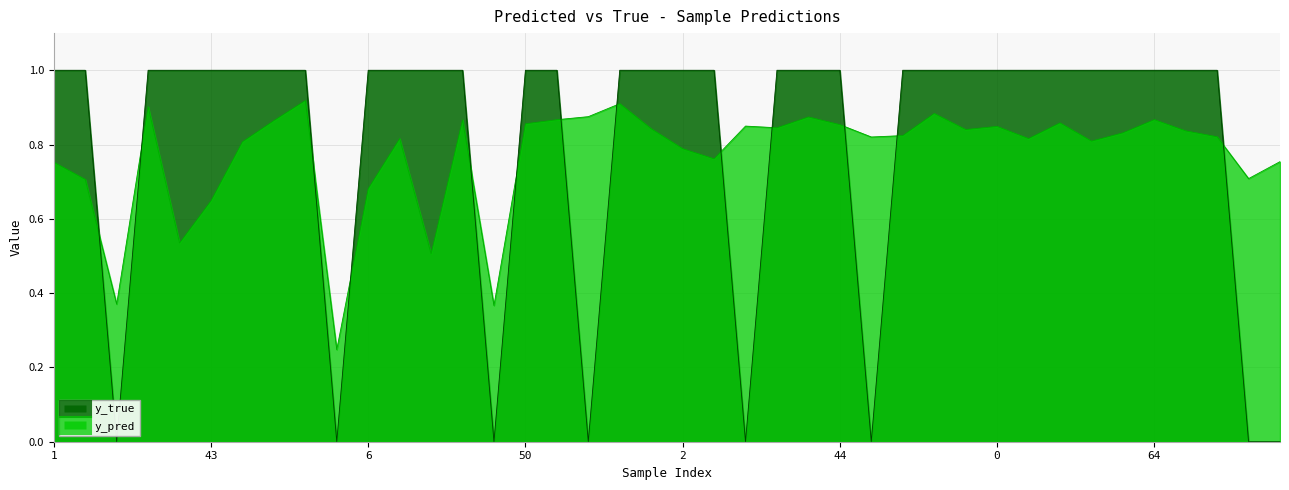

True or false: y_pred has more than 2 interior local peaks.

True